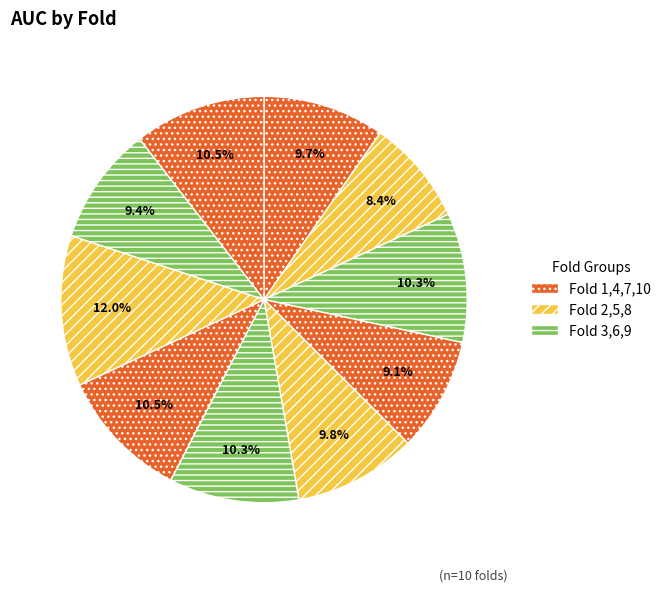

Is there a majority slice in this chart?

No